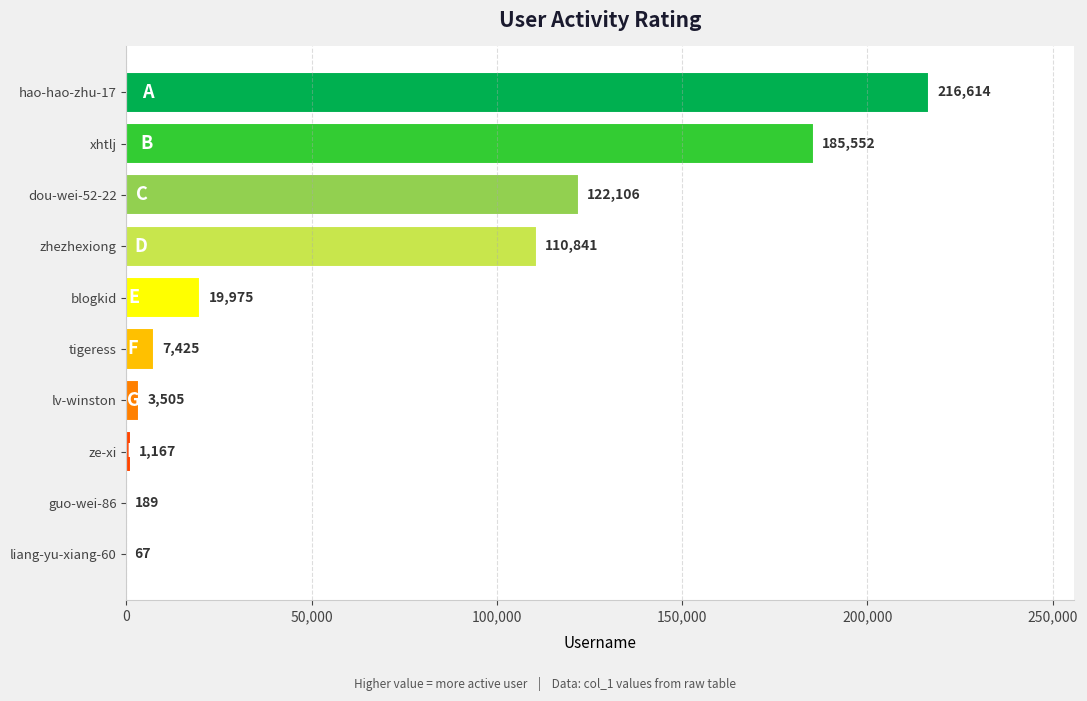

How many series are shown in this chart?

1